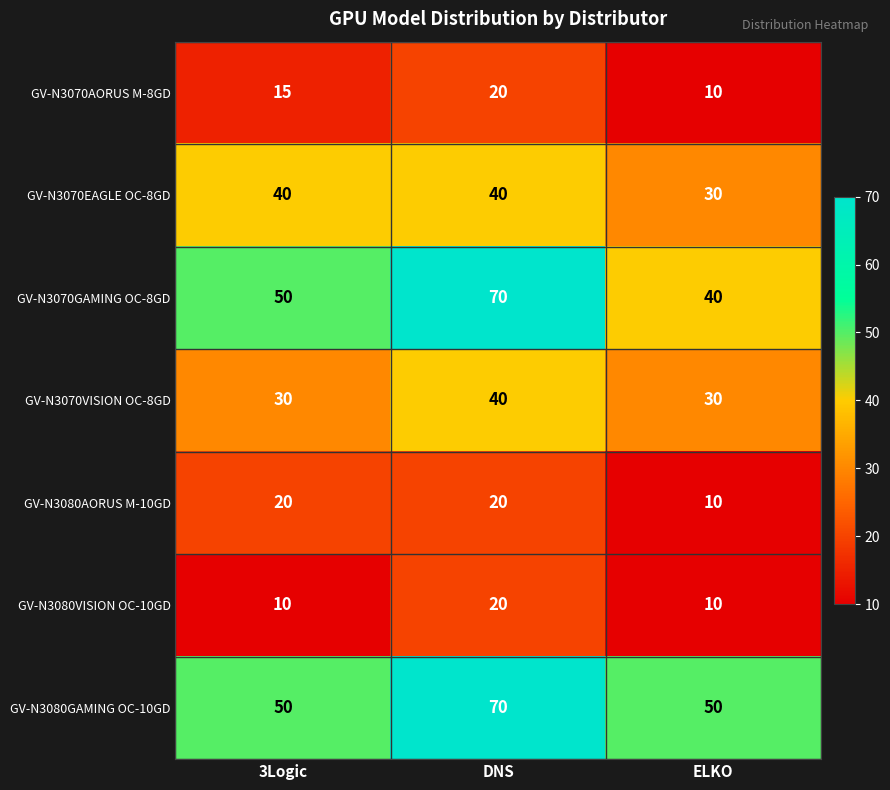

The GV-N3070EAGLE OC-8GD series shows 27 at 3Logic. True or false?

False